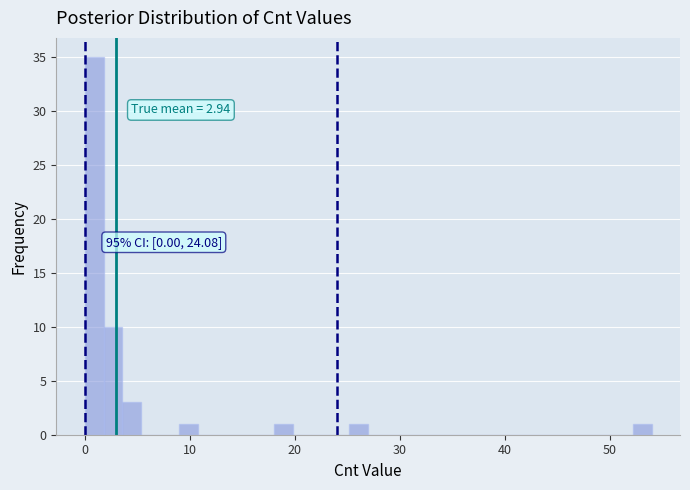

Read against the x-axis, roughly where is the centre of the tallest bar?

1